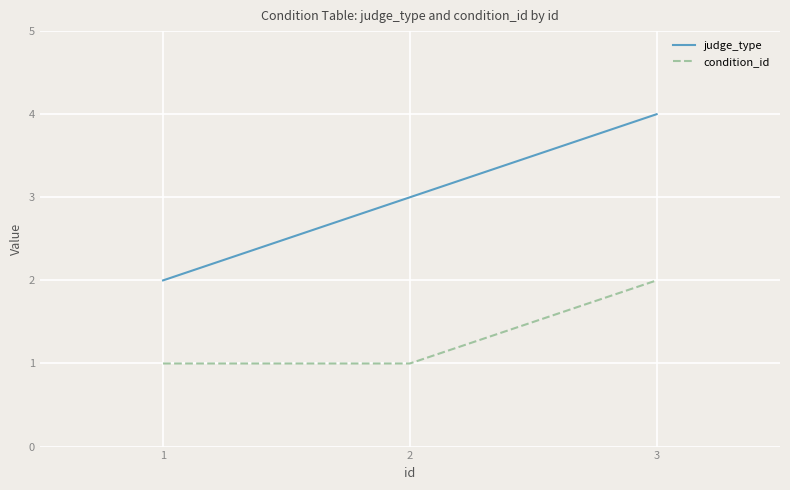

Count the judge_type values in the range 2 to 4.

3